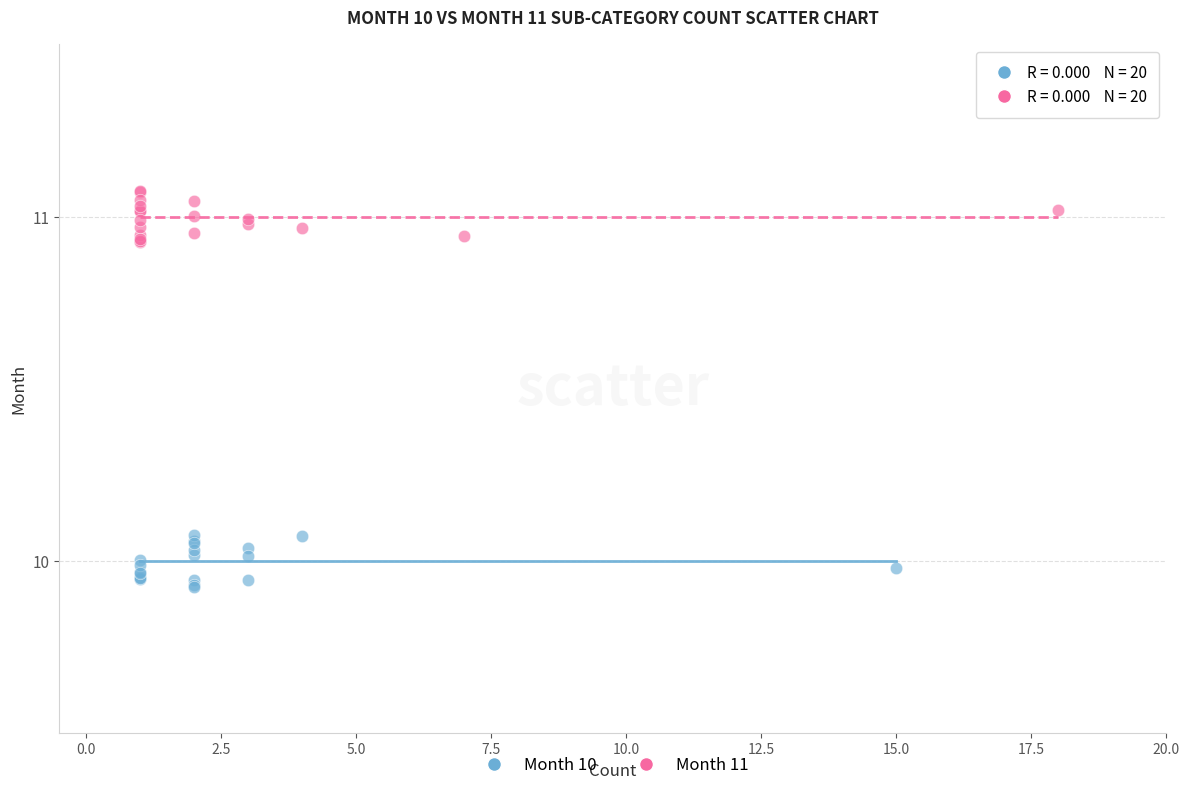

Which series reaches the minimum Y coordinate?

Month 10